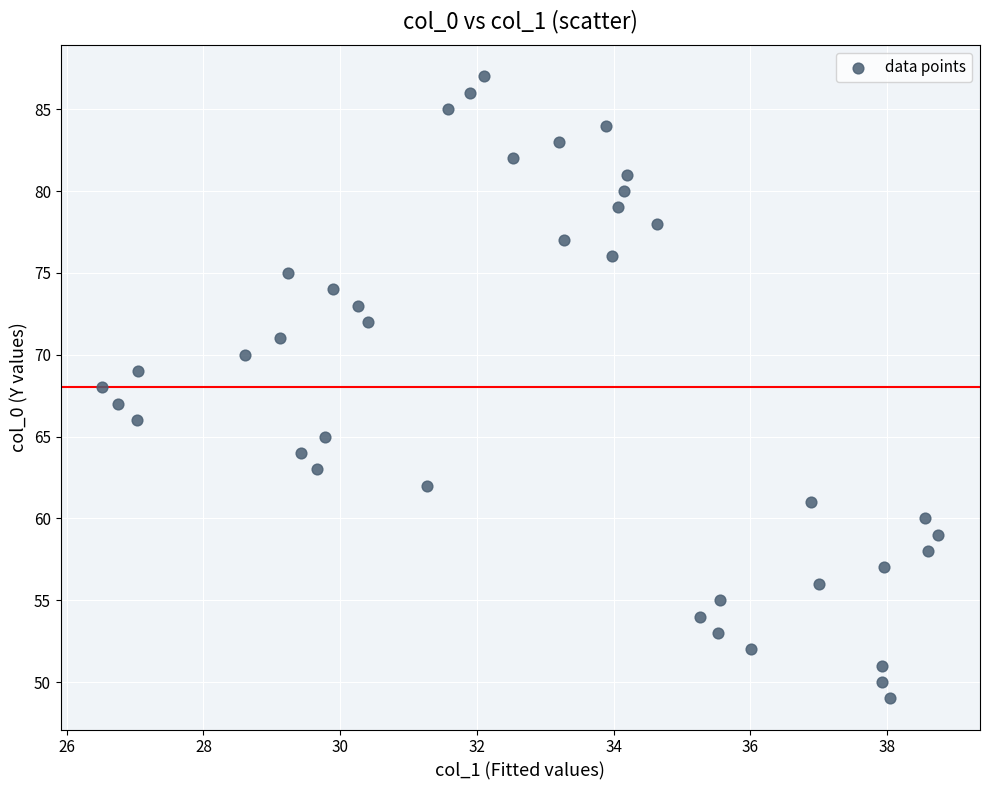

What is the range of Y values (max minus min)?

38